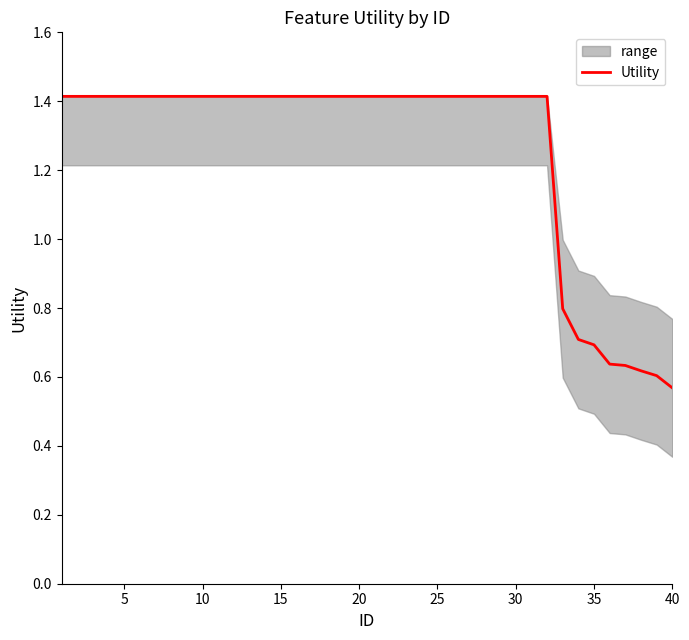

At which label does Utility reach its minimum?

40